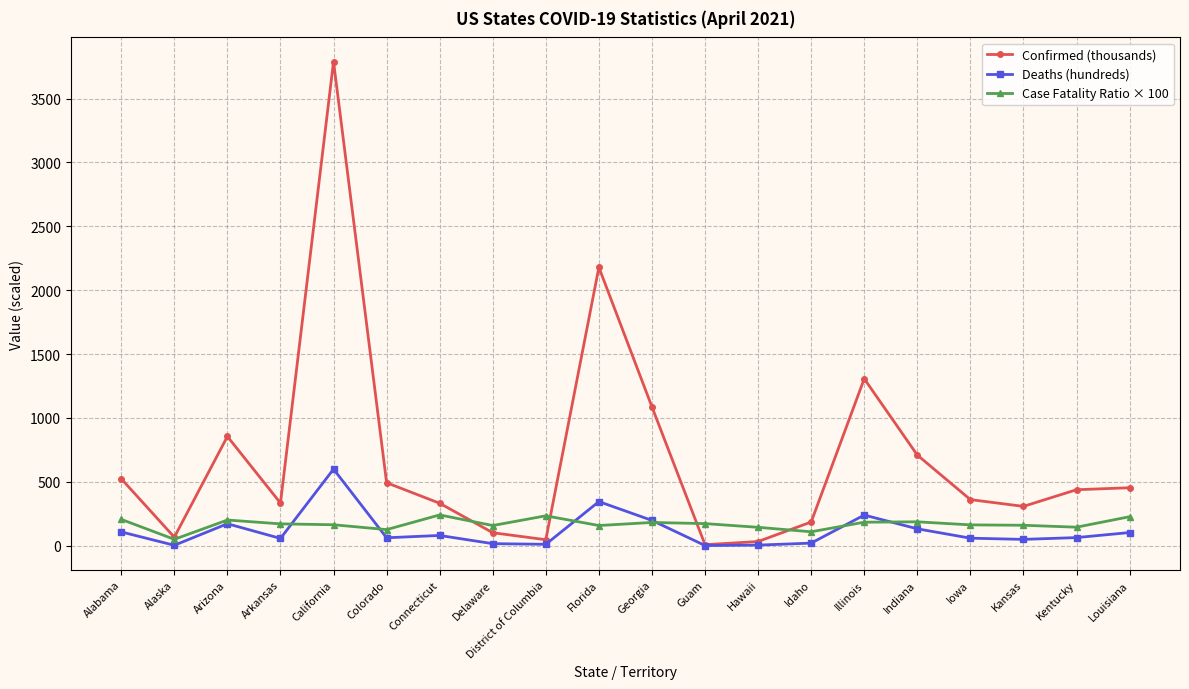

What is the greatest value displayed?

3789.0